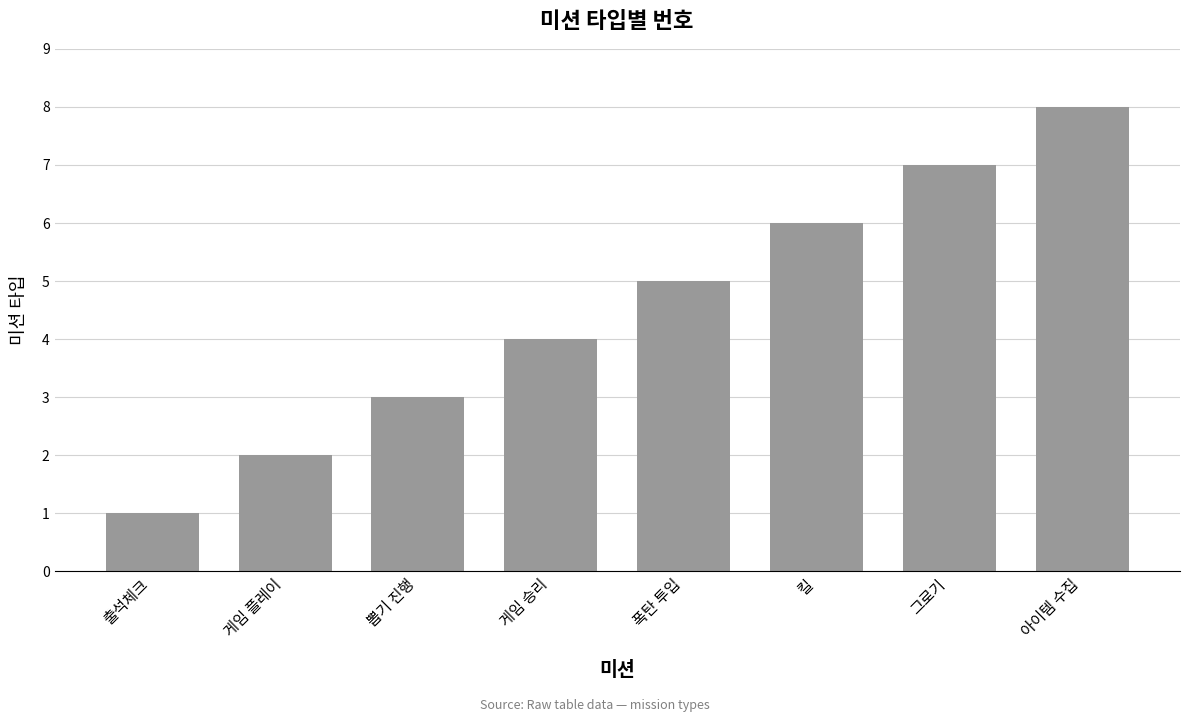

Which label corresponds to the smallest value in the chart?

출석체크